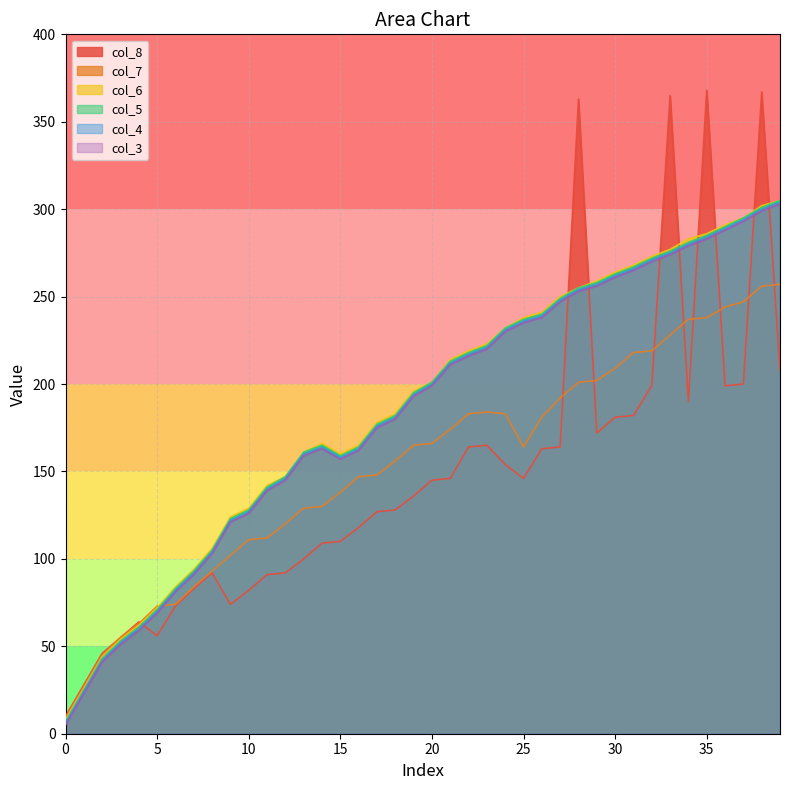

Does the chart display data point markers on the line(s)?

No